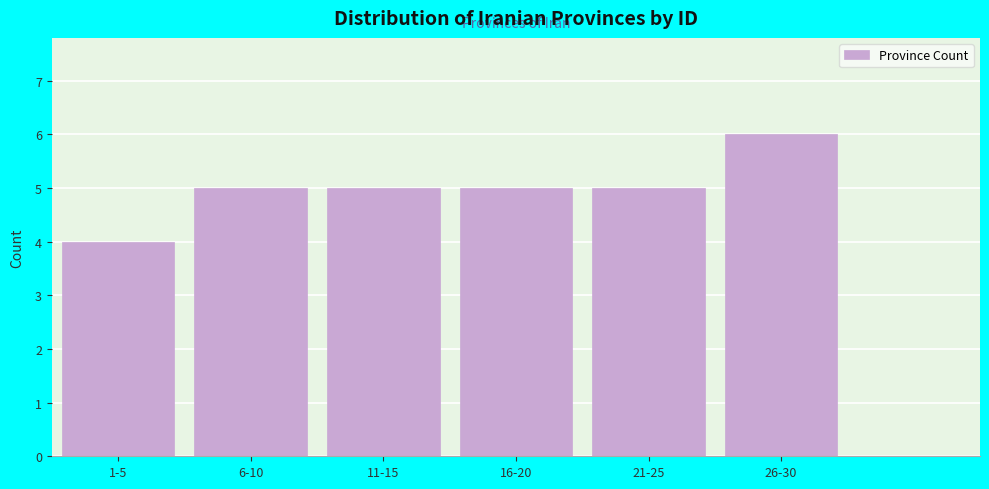

Reading right to left, extract all data points from this chart.

26-30=6	21-25=5	16-20=5	11-15=5	6-10=5	1-5=4